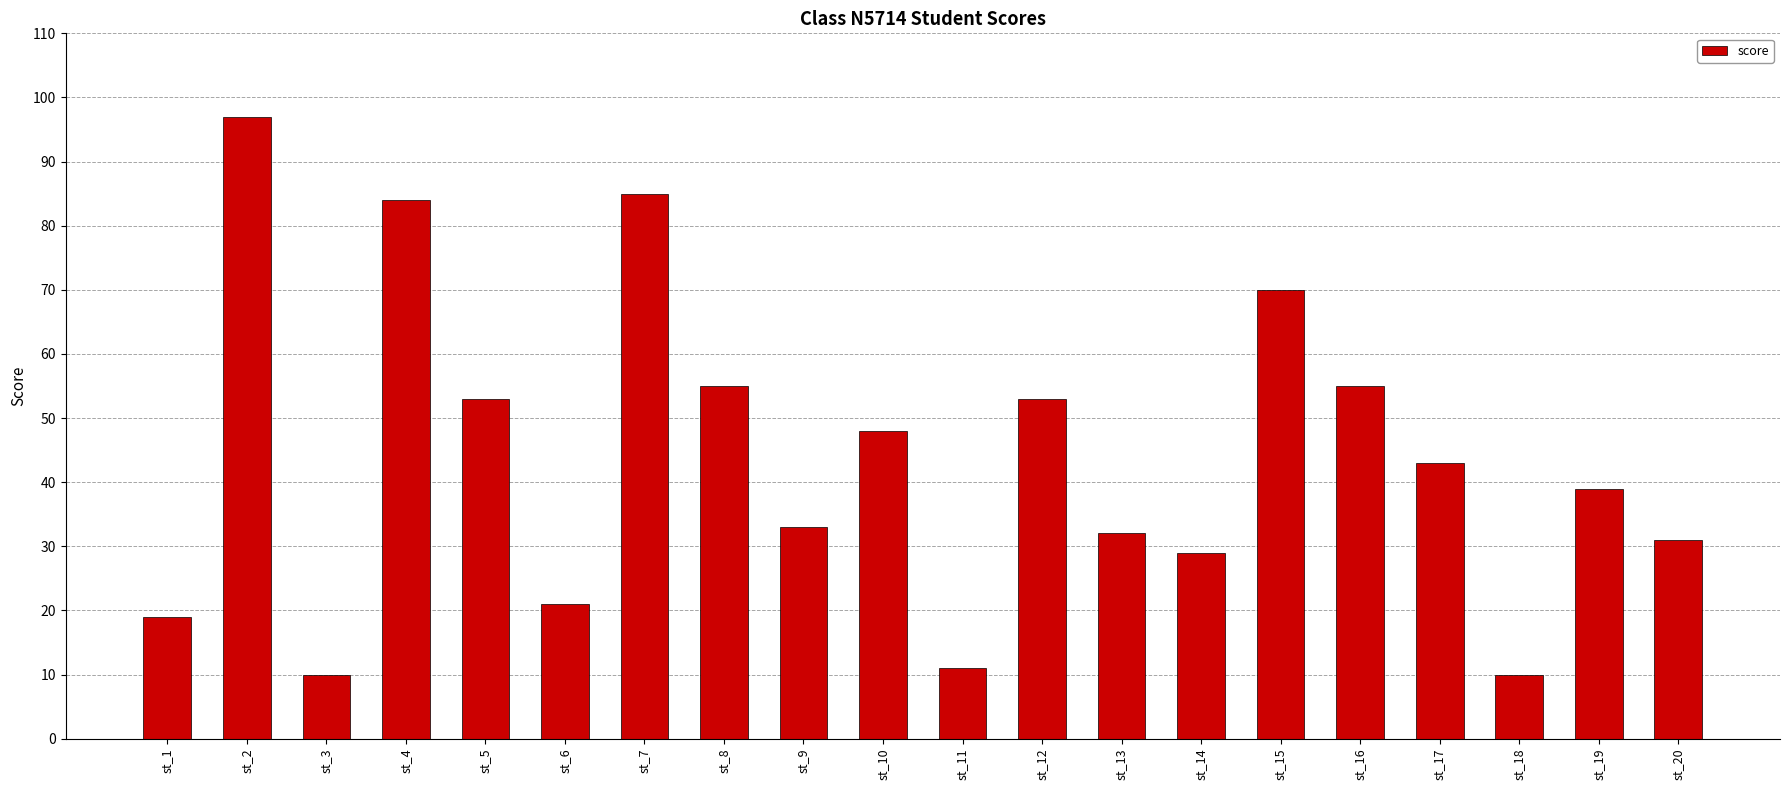

How many data points are less than 43?

10